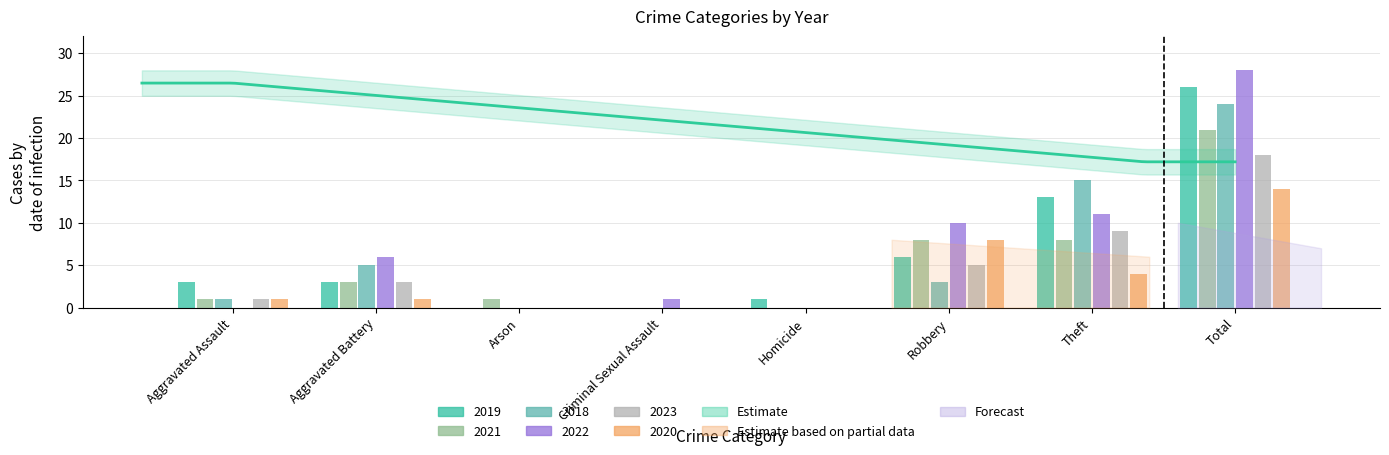

The 2021 series shows 2 at Aggravated Assault. True or false?

False